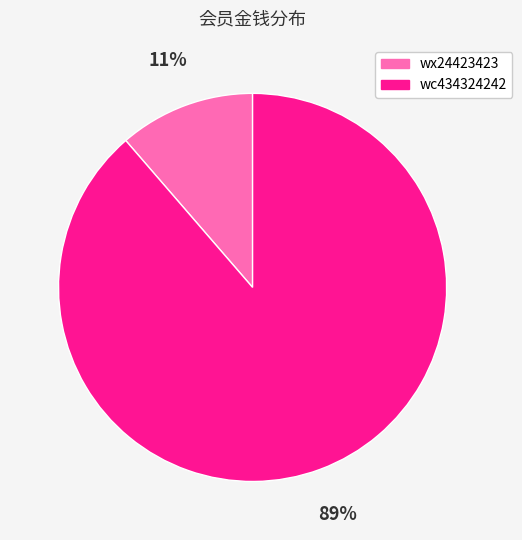

Which slice is the largest?

wc434324242